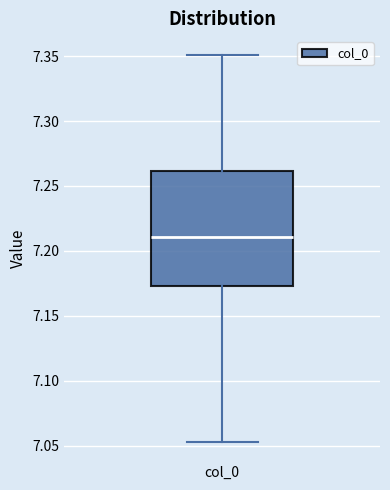

Read this box plot against the y-axis: the position of the median line, the range covered by the box, and the ends of both whiskers. The values are not printed on the chart, so give them approximately, as read against the axis.

median 7.210, box 7.175 to 7.260, whiskers 7.055 to 7.350